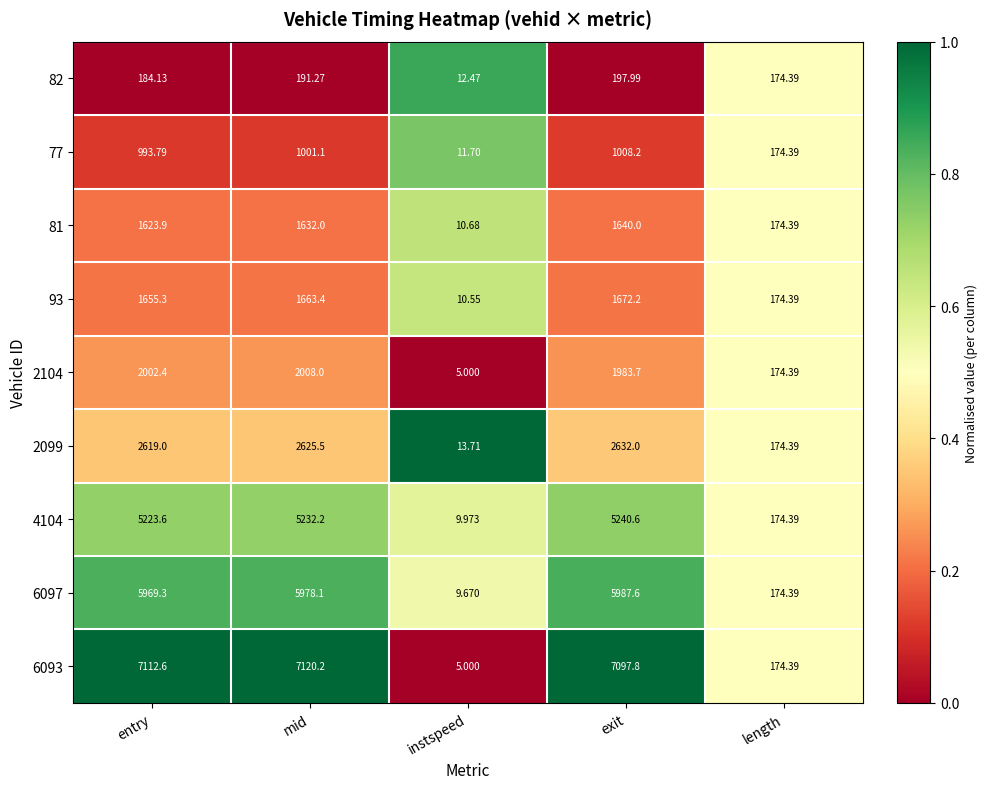

At which category is the sum across all series the highest?

exit